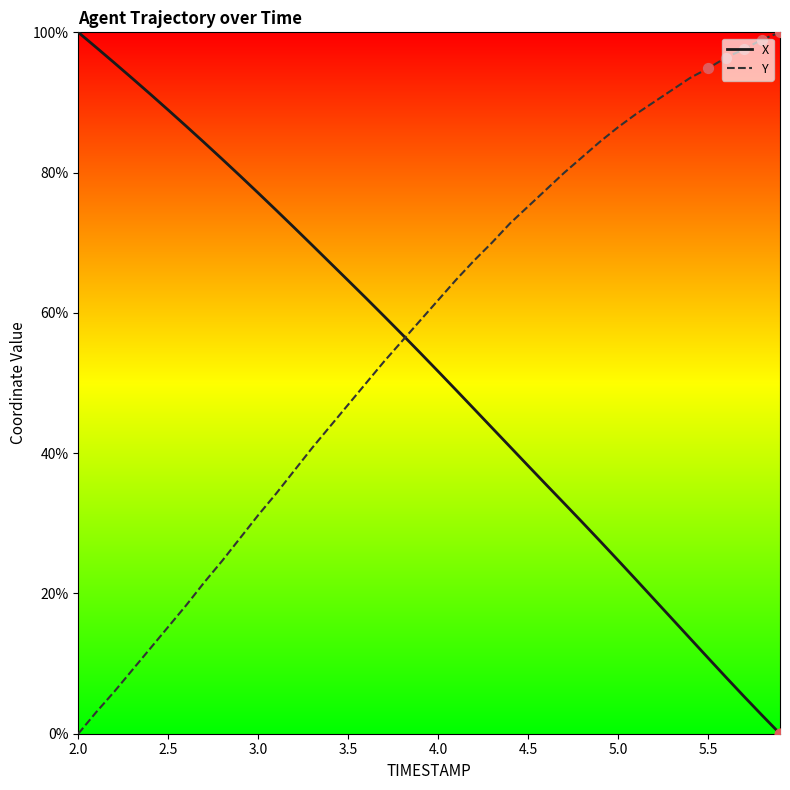

What is the greatest value displayed?

100.0